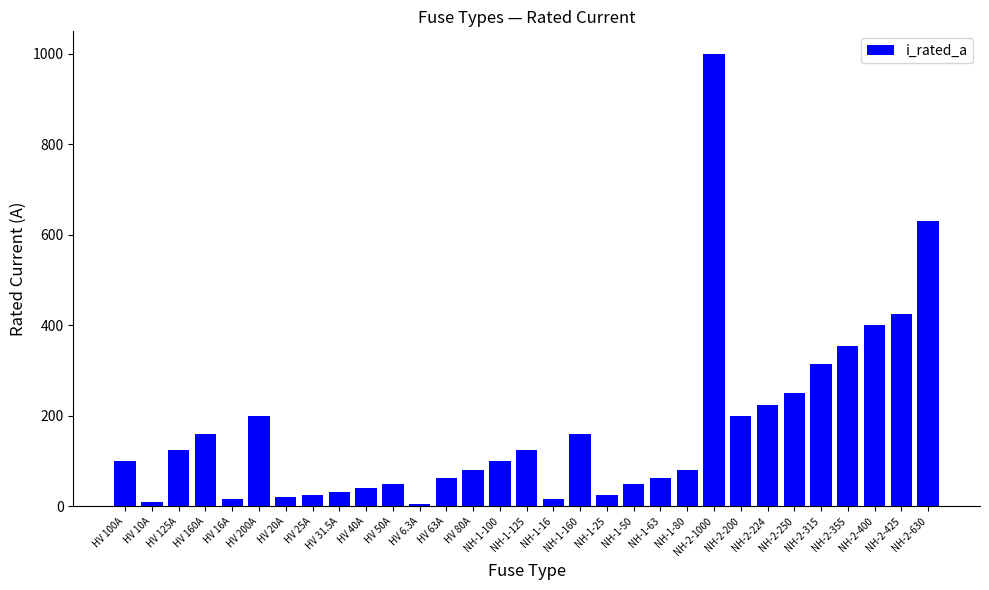

What position from the right is NH-2-1000?

9